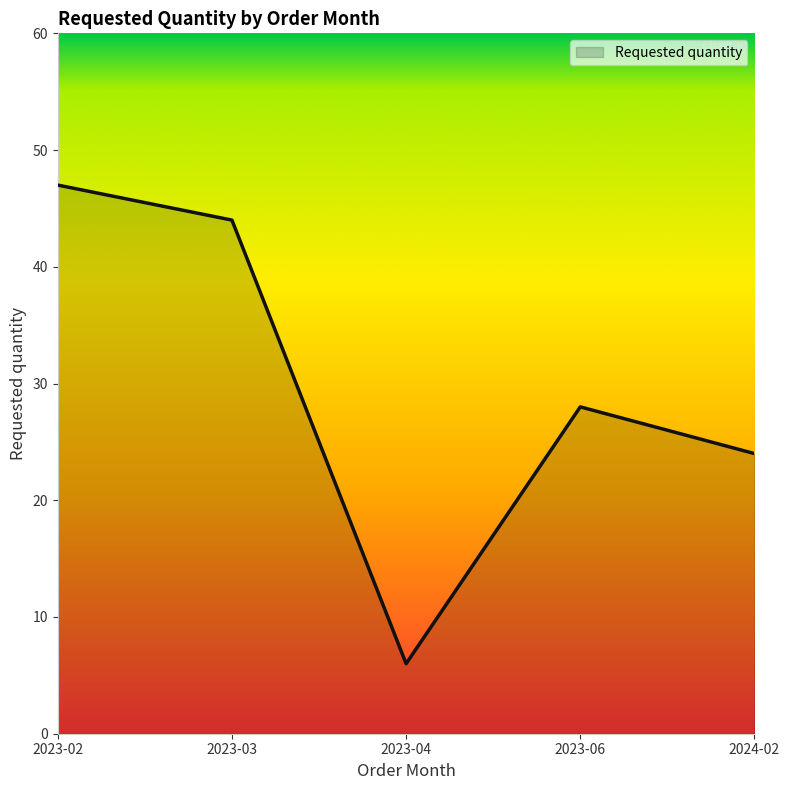

What is the average value?

30